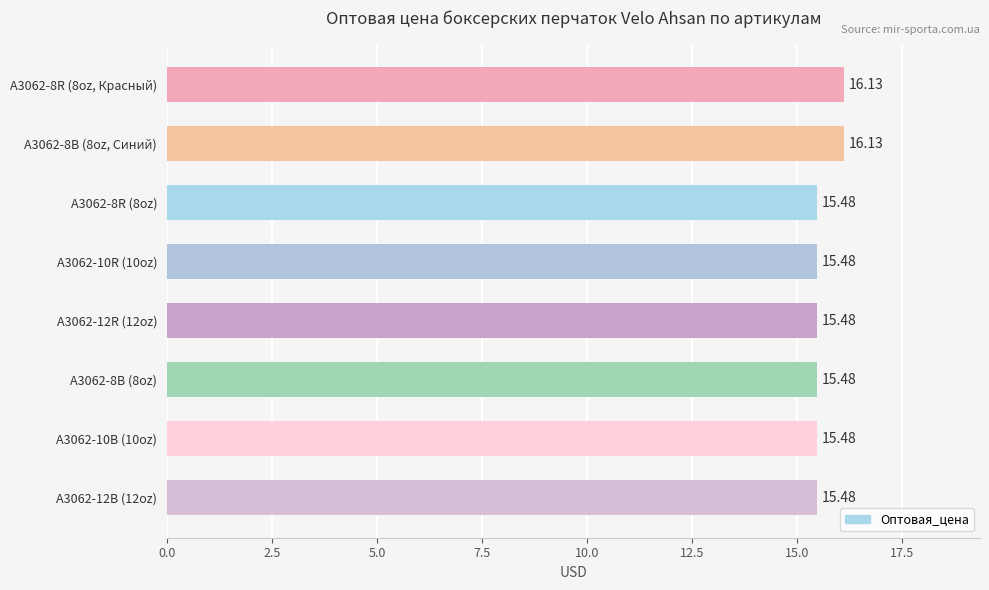

Count the values in the range 15 to 16.

6